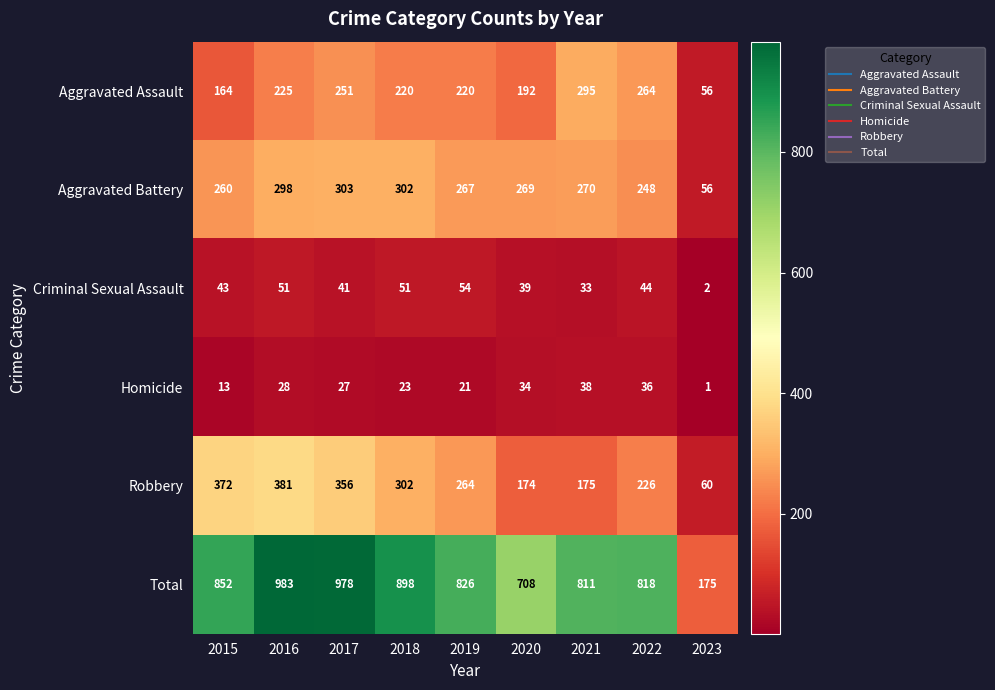

At which category is the sum across all series the highest?

2016